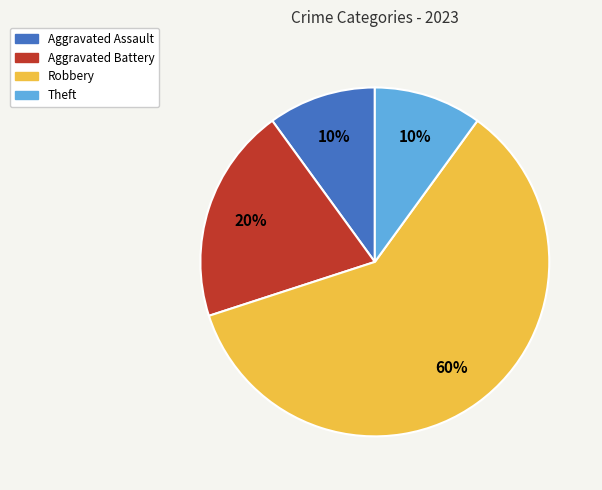

To the nearest percent, what is the difference between the largest and smallest slice percentages?

50%